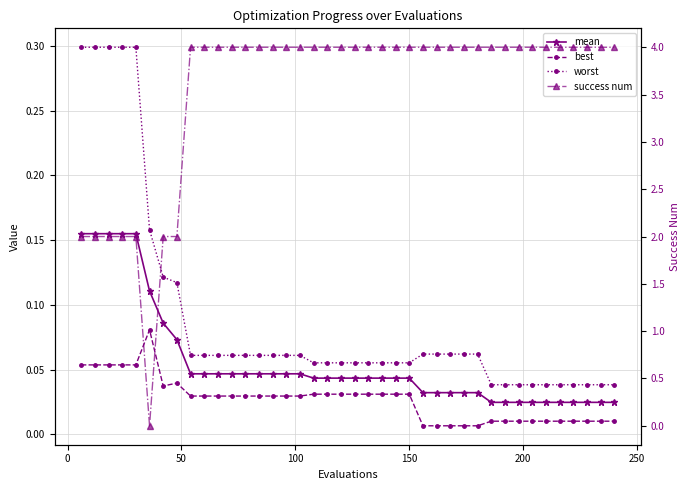

The value of mean at 38 is 0.0. True or false?

False